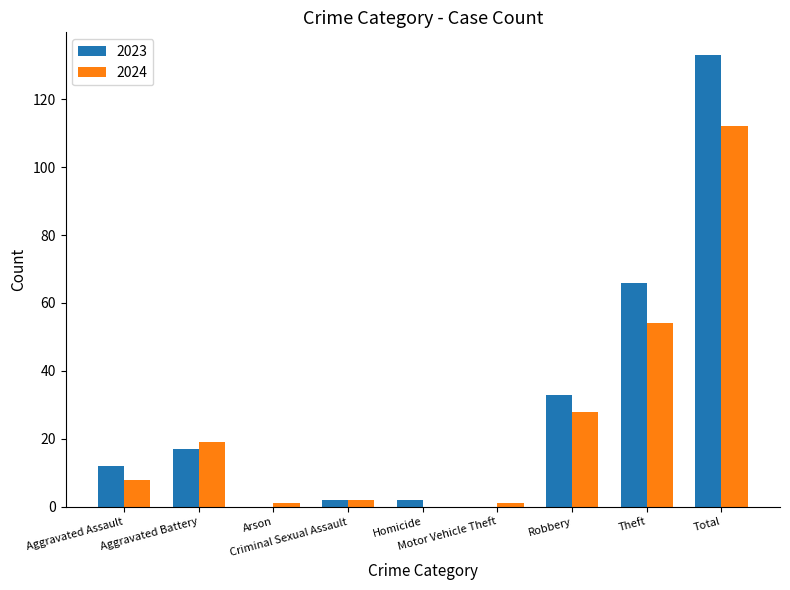

True or false: 2023 has a value of 12 at Aggravated Assault.

True